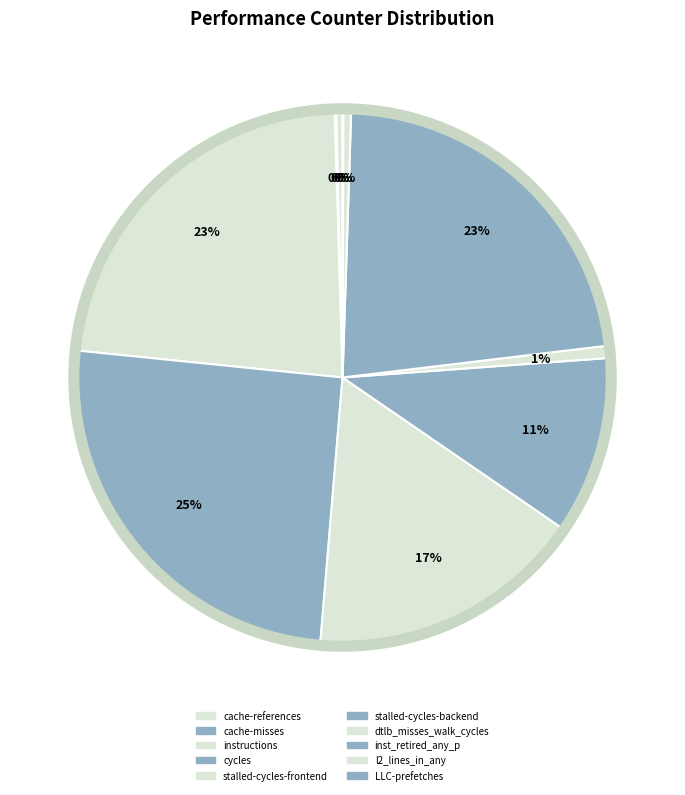

Between inst_retired_any_p and cache-misses, which is larger?

inst_retired_any_p